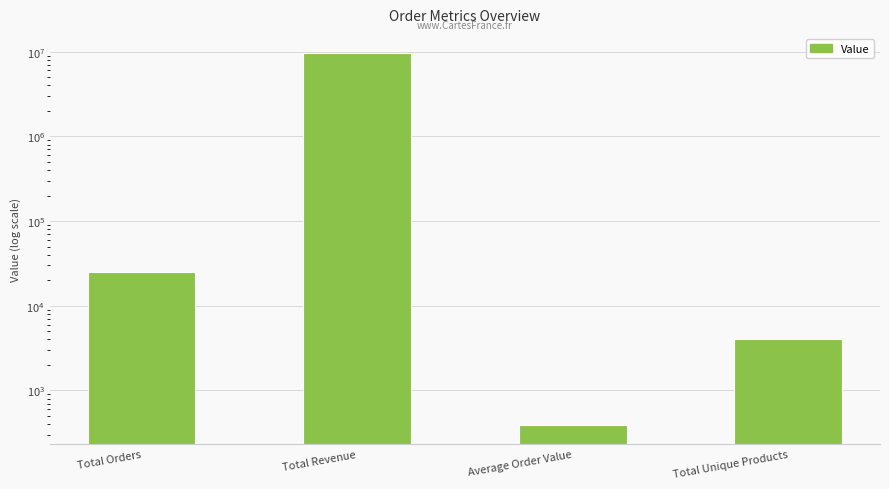

What is the sum of the values at Total Unique Products and Total Revenue?

9773828.6